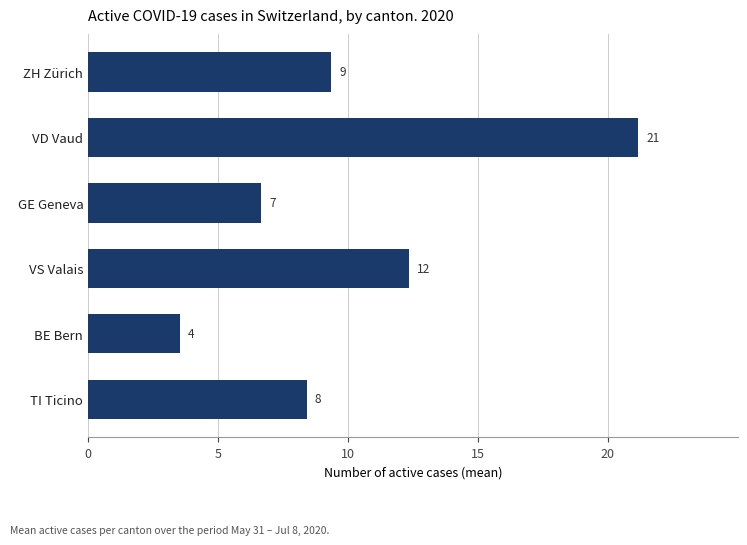

Does the chart contain any negative values?

No